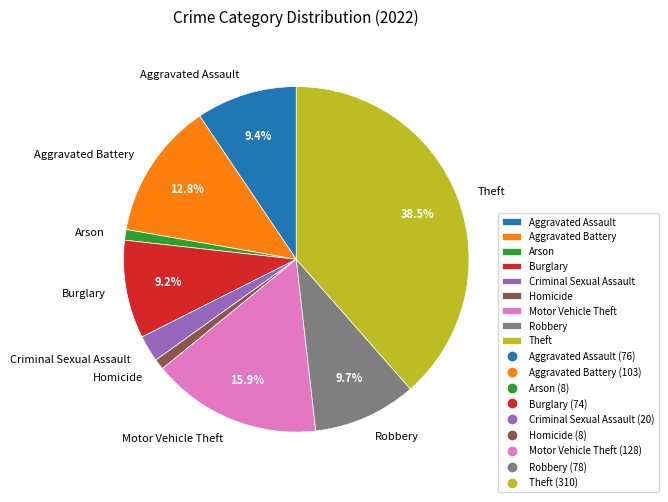

Does Motor Vehicle Theft account for over 50% of the chart?

No